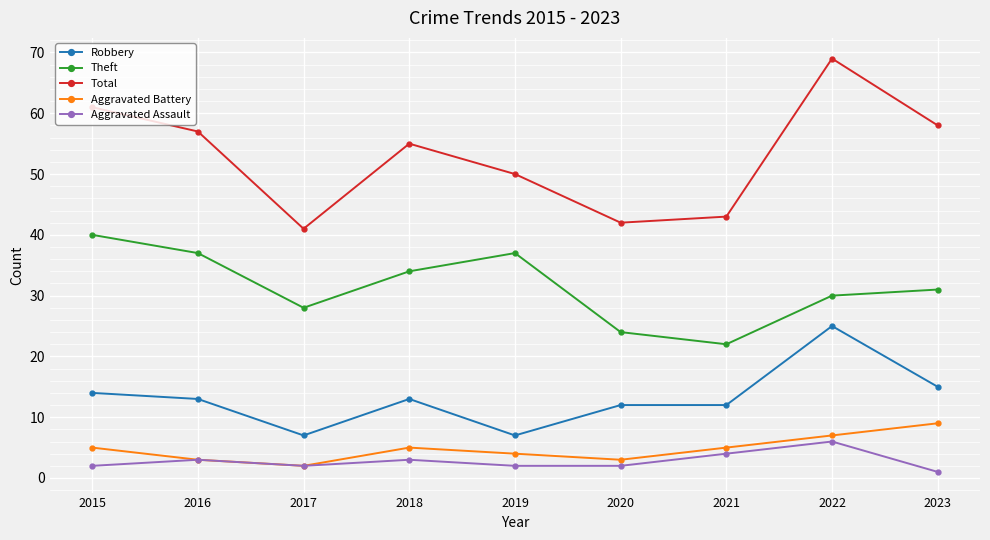

At which category does the chart reach its peak across all series?

2022